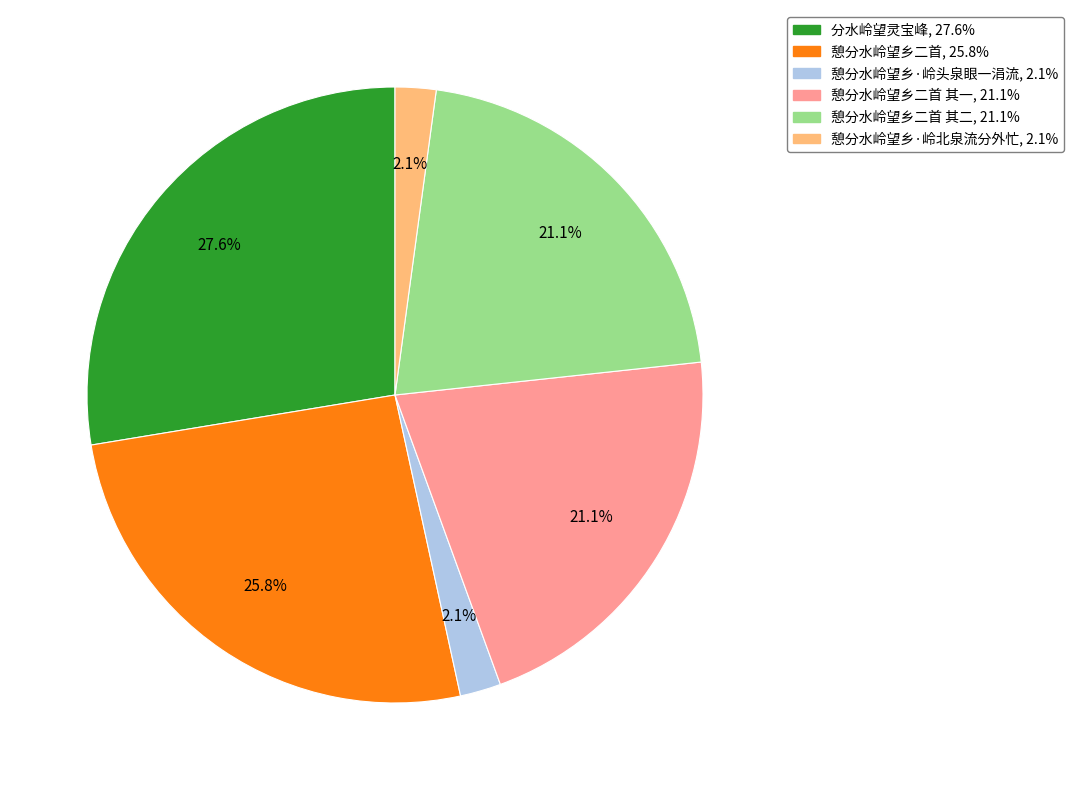

Is there a majority slice in this chart?

No